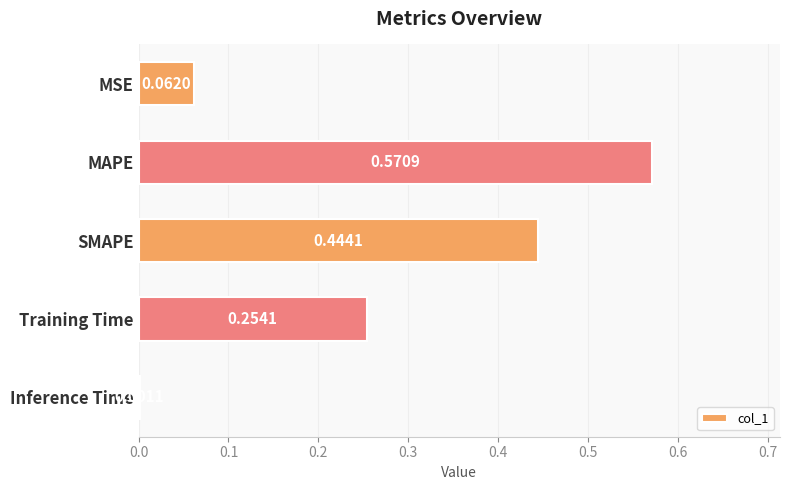

Between MAPE and Training Time, which is larger?

MAPE